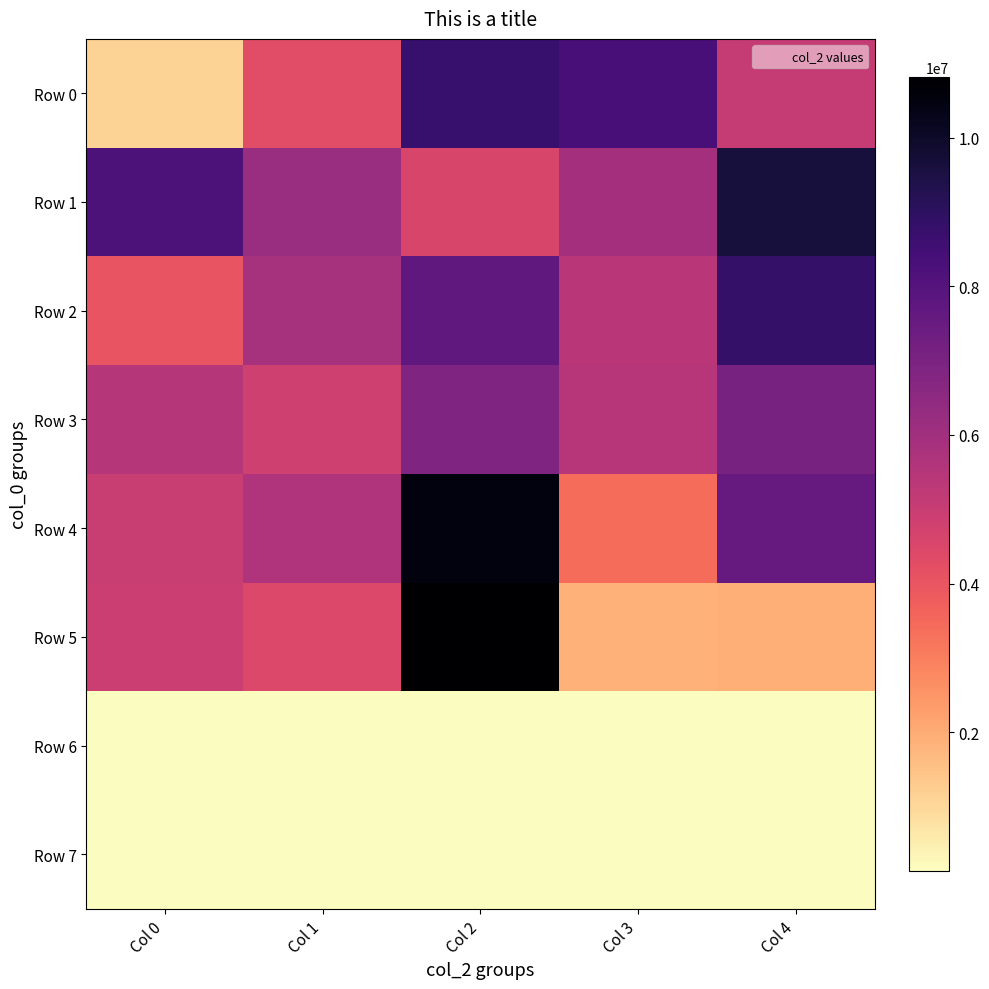

How many data points does each series have?

5